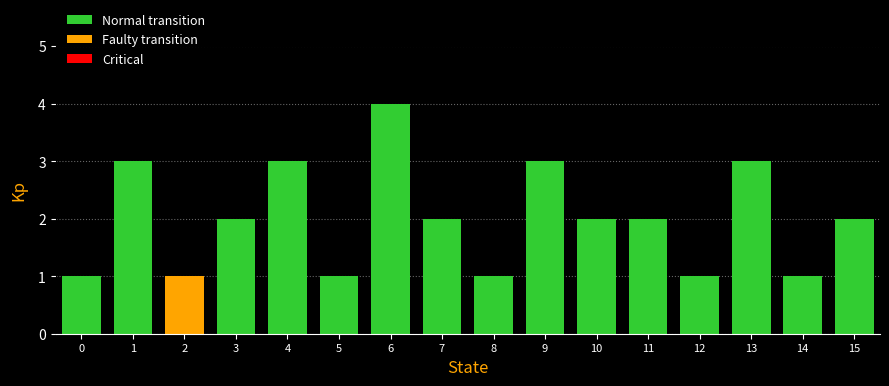

Reading left to right, list all the values displayed in this chart.

1	3	1	2	3	1	4	2	1	3	2	2	1	3	1	2